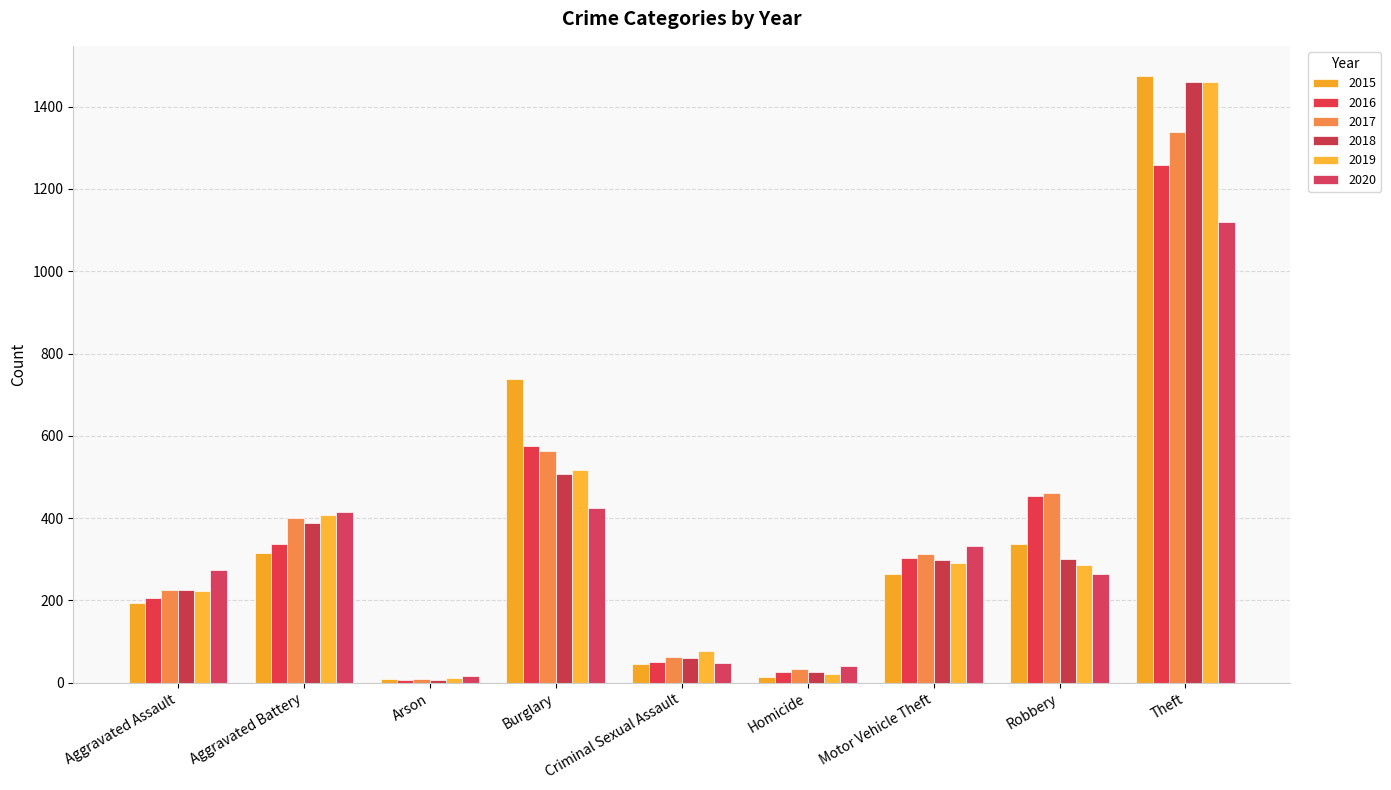

Reading left to right, extract all data points from this chart.

2015: 194	316	9	738	46	15	263	337	1474
2016: 206	336	7	576	50	26	304	454	1259
2017: 225	400	10	562	62	33	312	460	1339
2018: 225	389	7	506	60	25	298	301	1461
2019: 223	407	12	517	77	22	290	287	1459
2020: 273	416	17	425	48	41	333	263	1120